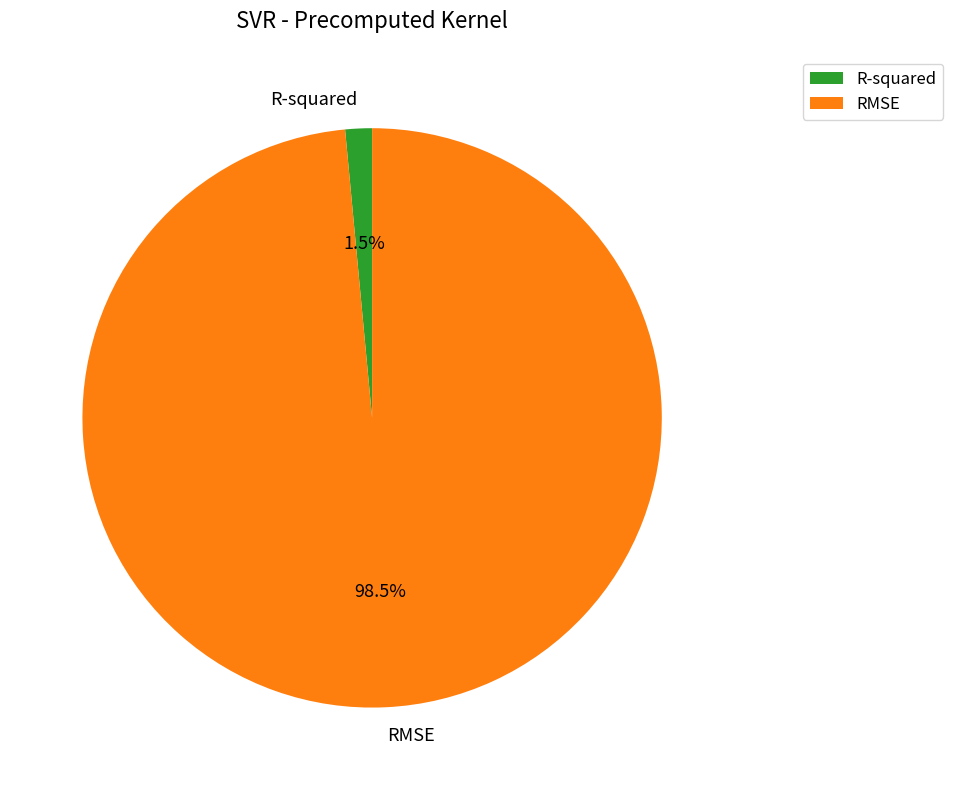

Rank the categories by value from lowest to highest.

R-squared, RMSE